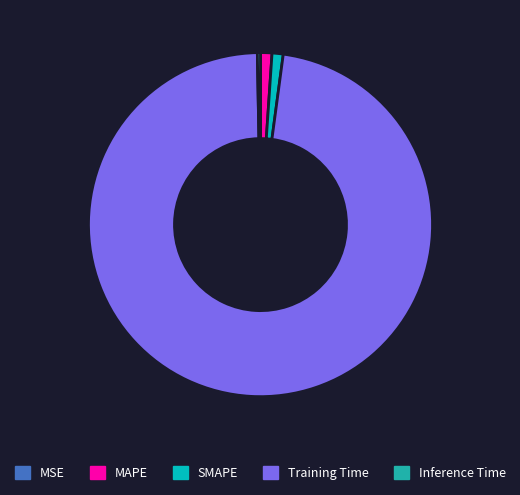

What is the largest slice in the pie chart?

Training Time